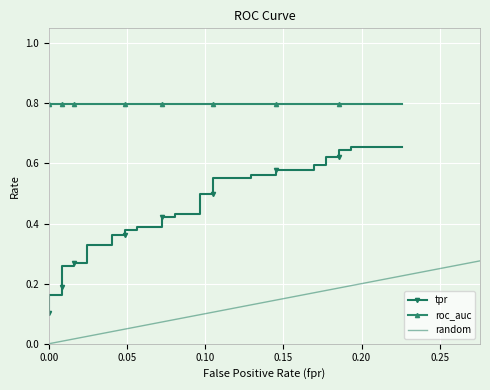

Reading left to right, list all the values displayed in this chart.

fpr: 0.0	0.0	0.0	0.0	0.0	0.0	0.0	0.0	0.0	0.0	0.0	0.0	0.0	0.0	0.0	0.0	0.0	0.1	0.1	0.1	0.1	0.1	0.1	0.1	0.1	0.1	0.1	0.1	0.1	0.1	0.1	0.2	0.2	0.2	0.2	0.2	0.2	0.2	0.2	0.2
tpr: 0.1	0.2	0.2	0.2	0.2	0.2	0.2	0.2	0.3	0.3	0.3	0.3	0.3	0.3	0.4	0.4	0.4	0.4	0.4	0.4	0.4	0.4	0.4	0.4	0.5	0.5	0.6	0.6	0.6	0.6	0.6	0.6	0.6	0.6	0.6	0.6	0.6	0.6	0.7	0.7
roc_auc: 0.8	0.8	0.8	0.8	0.8	0.8	0.8	0.8	0.8	0.8	0.8	0.8	0.8	0.8	0.8	0.8	0.8	0.8	0.8	0.8	0.8	0.8	0.8	0.8	0.8	0.8	0.8	0.8	0.8	0.8	0.8	0.8	0.8	0.8	0.8	0.8	0.8	0.8	0.8	0.8